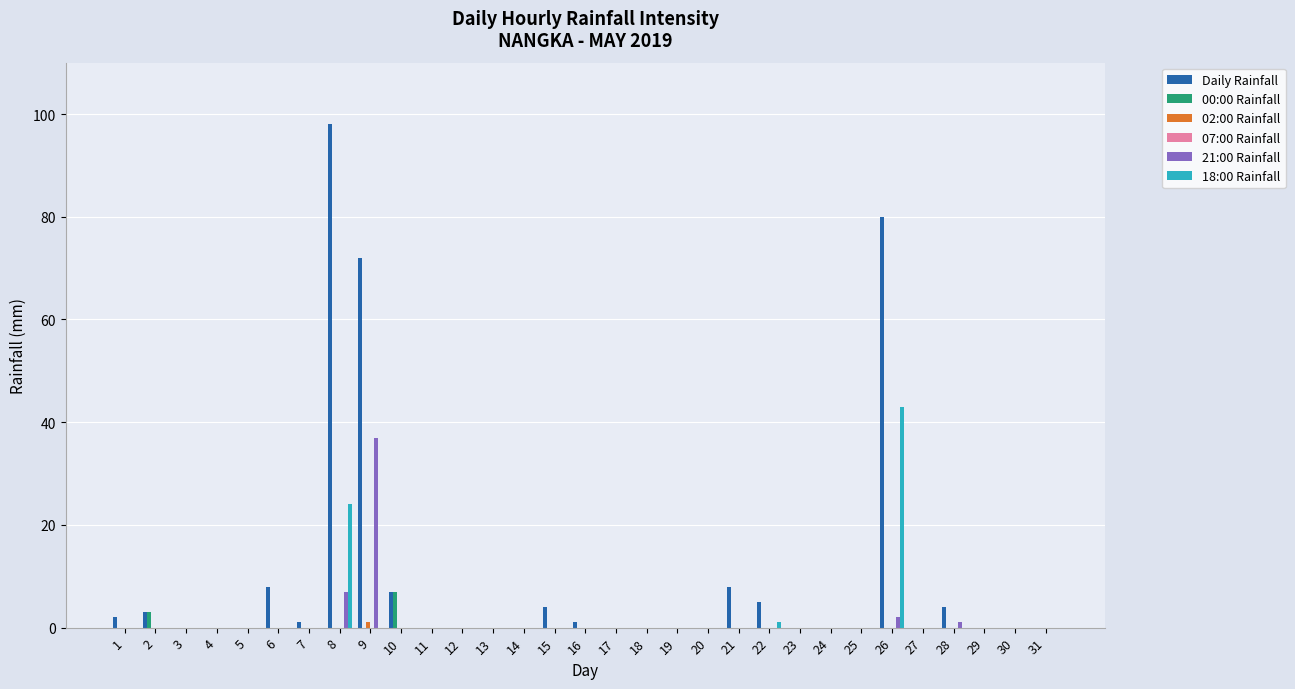

What is the sum of all Daily Rainfall values?

293